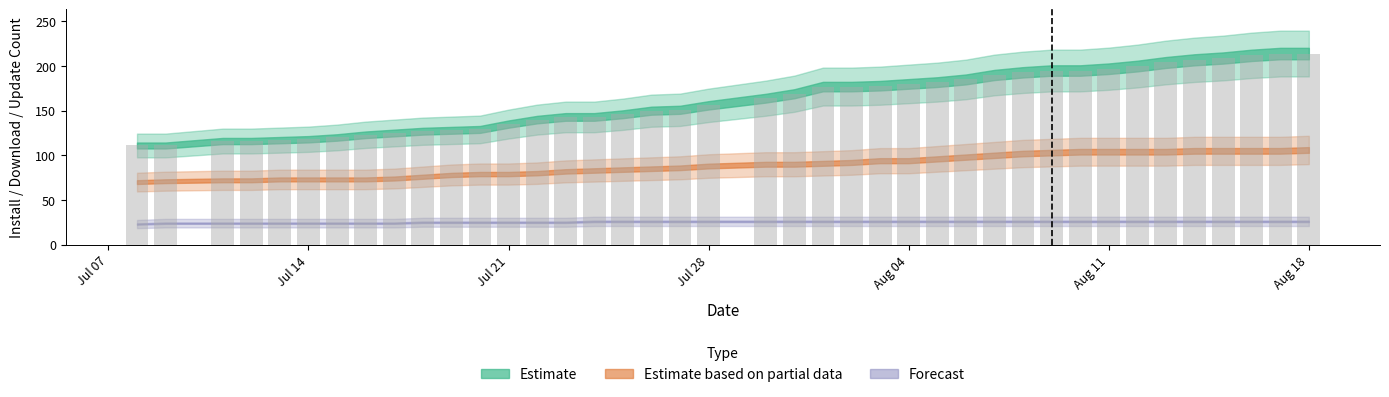

Does the chart contain any negative values?

No